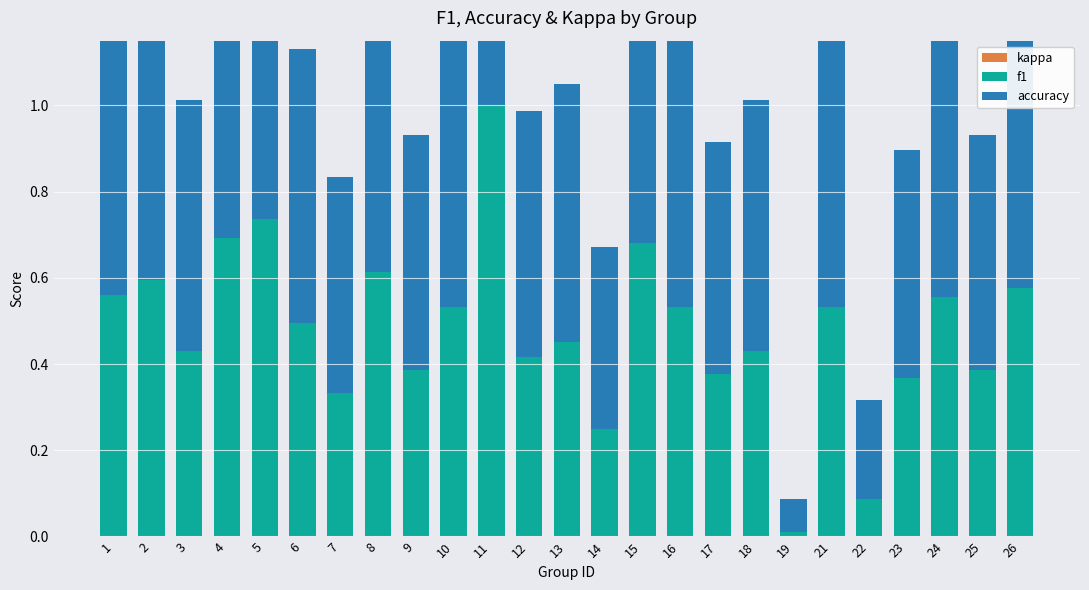

Are the bars horizontal?

No